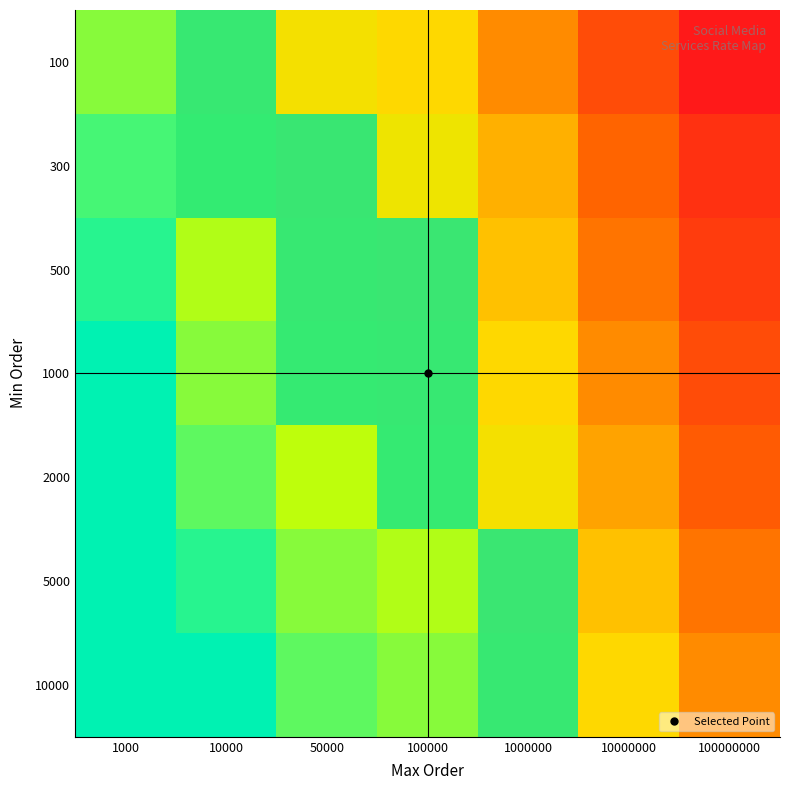

At which category is the sum across all series the highest?

1000